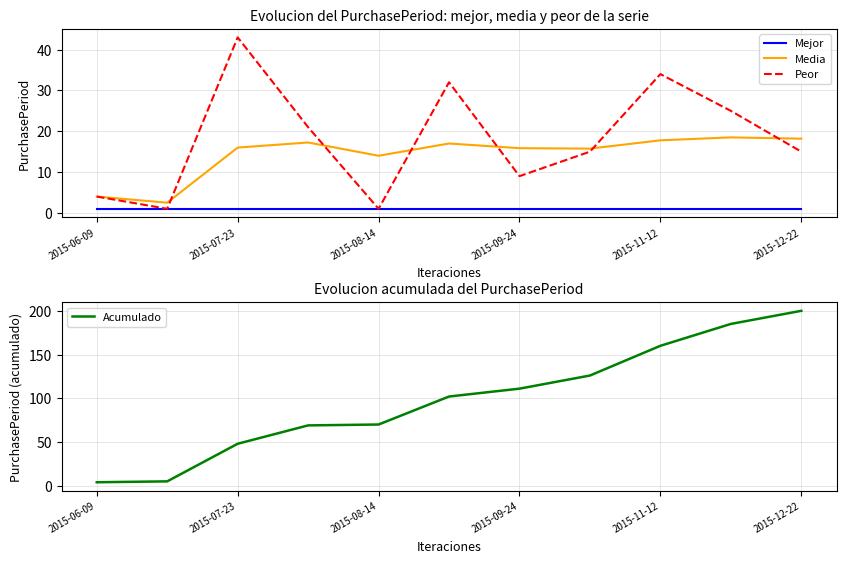

Read the Peor value at 2015-11-12.

34.0